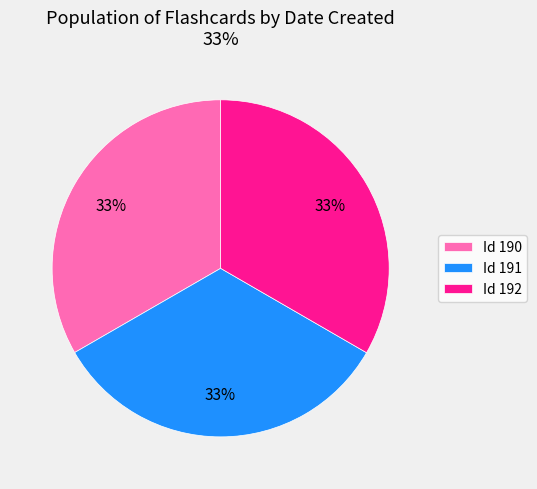

To the nearest percent, what portion does Id 192 represent?

33%